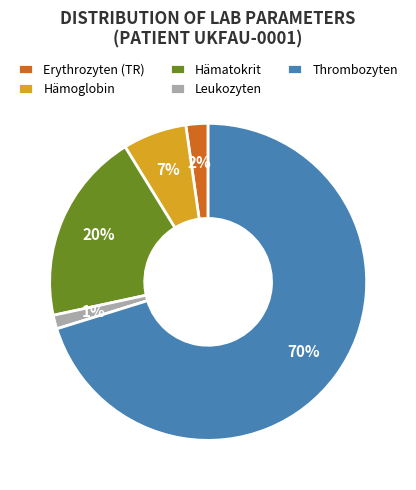

True or false: Thrombozyten accounts for 70% of the total.

True